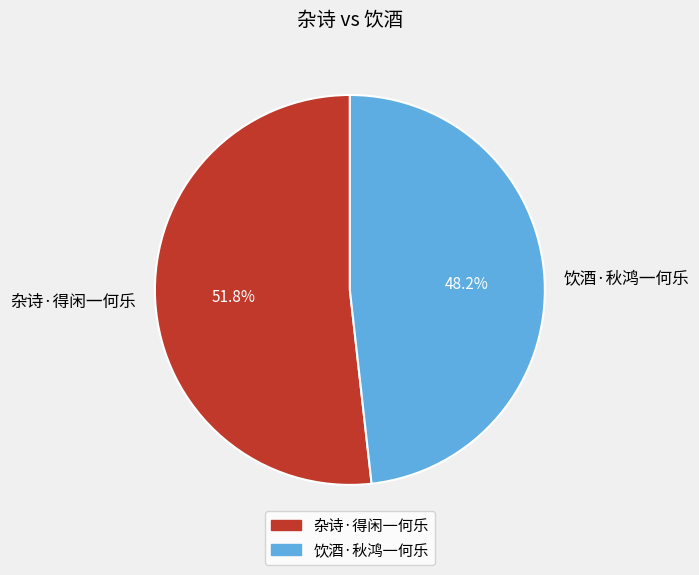

Is there a majority slice in this chart?

Yes